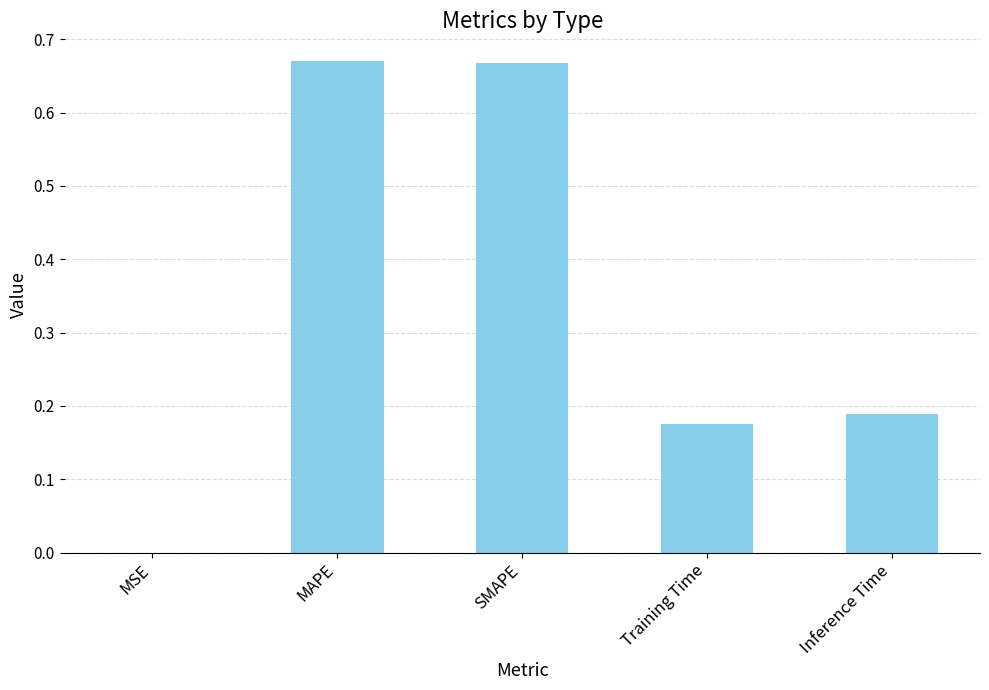

Which has a higher value, SMAPE or Training Time?

SMAPE